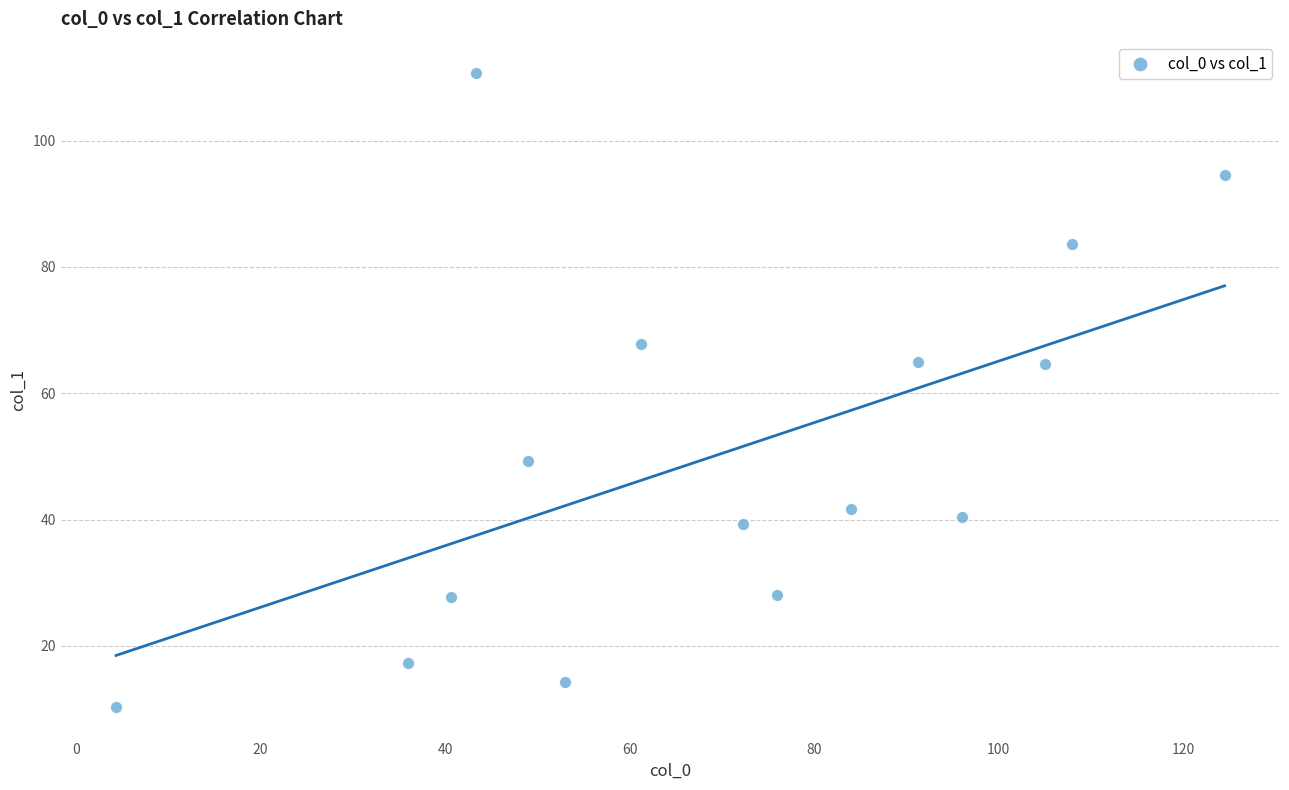

What is the range of X values (max minus min)?

120.2